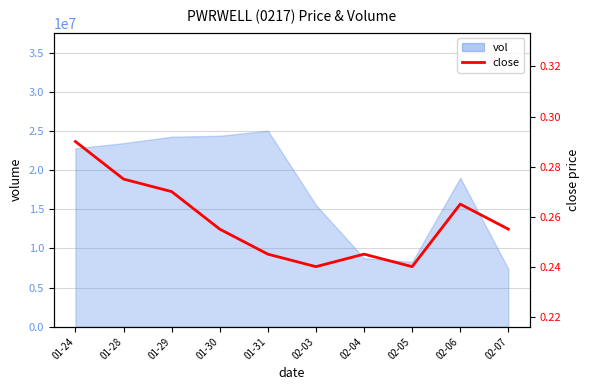

Is it true that the value at 02-05 is 0.2?

True